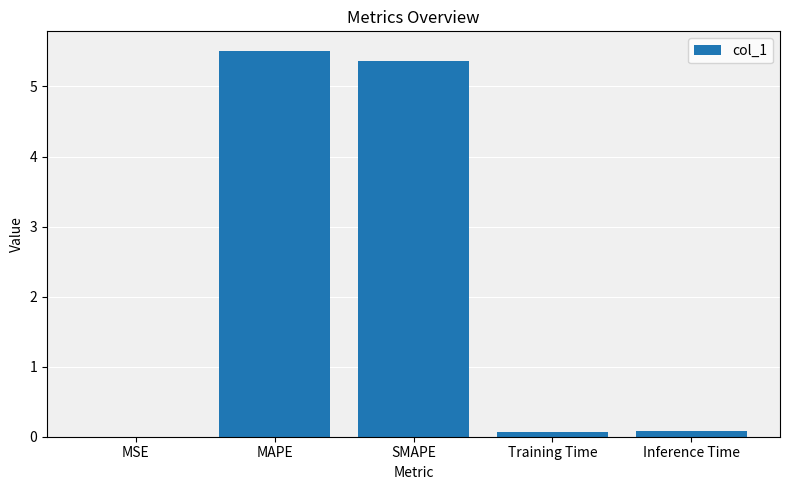

What is the greatest value displayed?

5.5